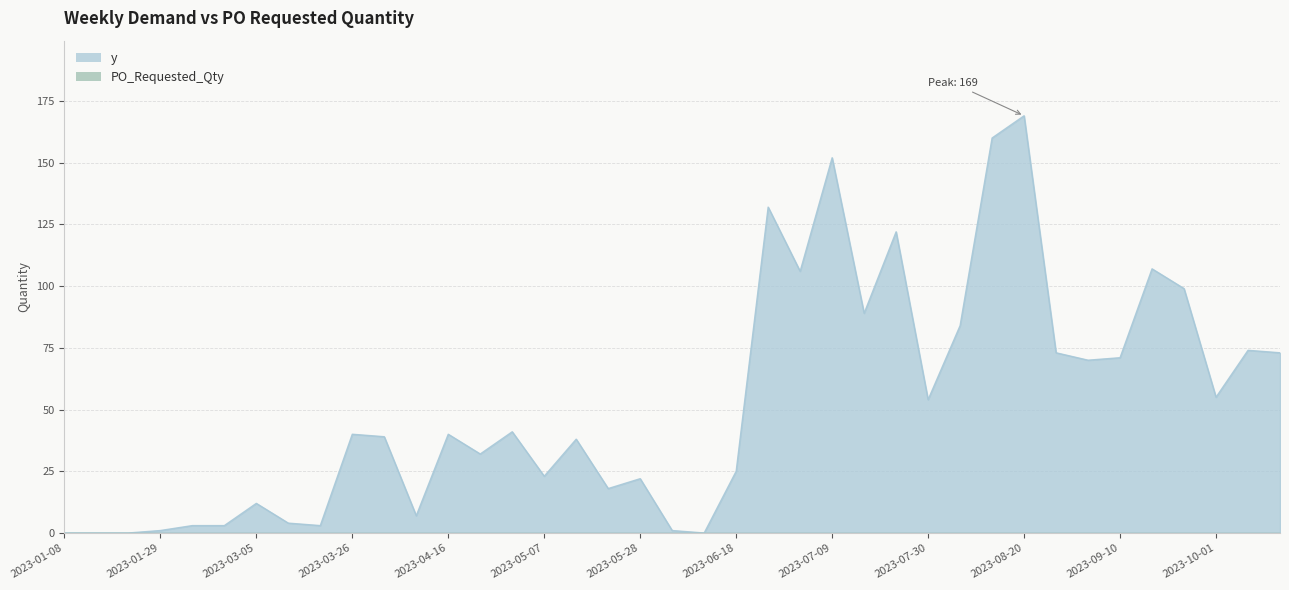

At which category does the chart reach its peak across all series?

2023-08-20